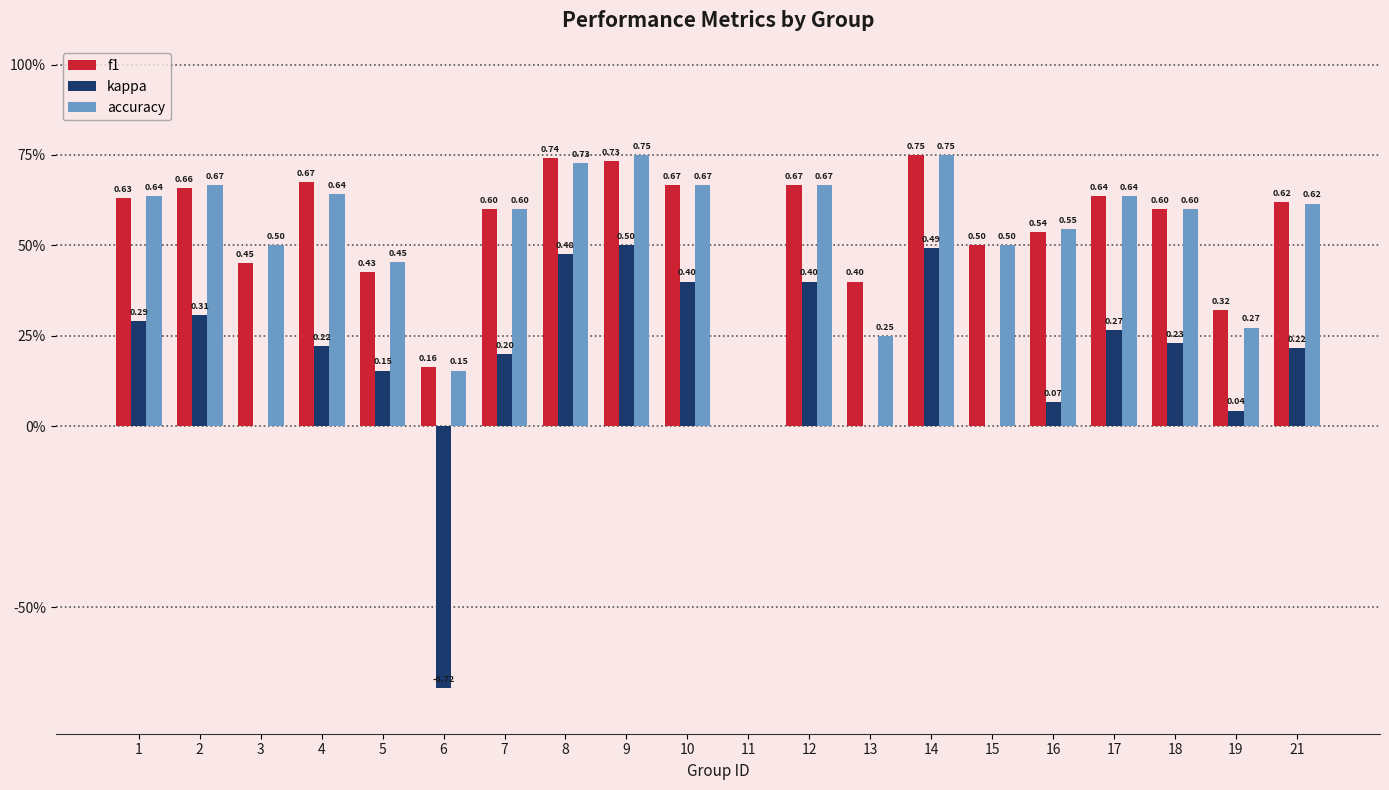

Are the bars grouped side by side (vs. stacked)?

Yes